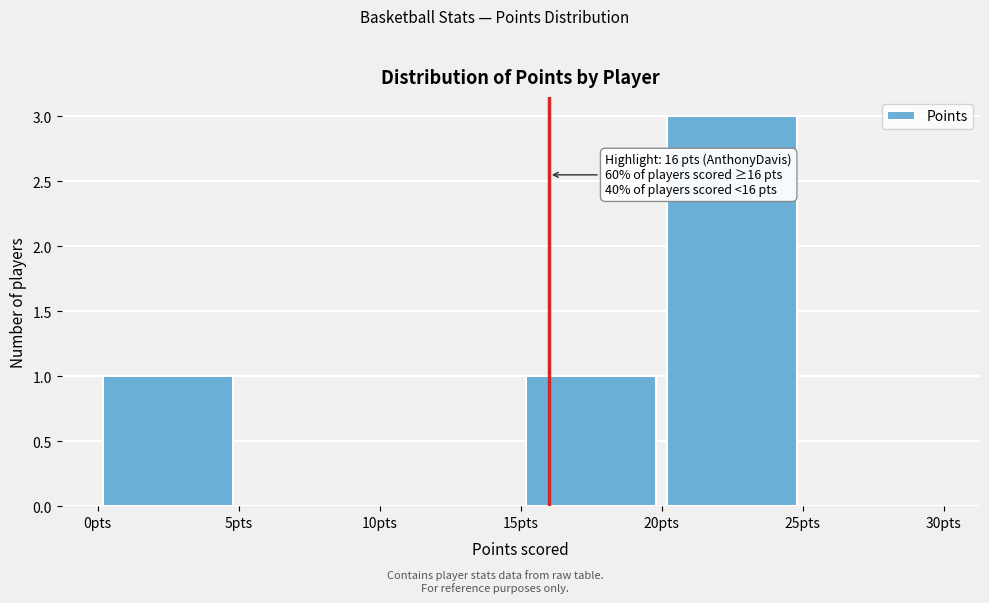

Over which range of the x-axis is the bar tallest?

20 to 25